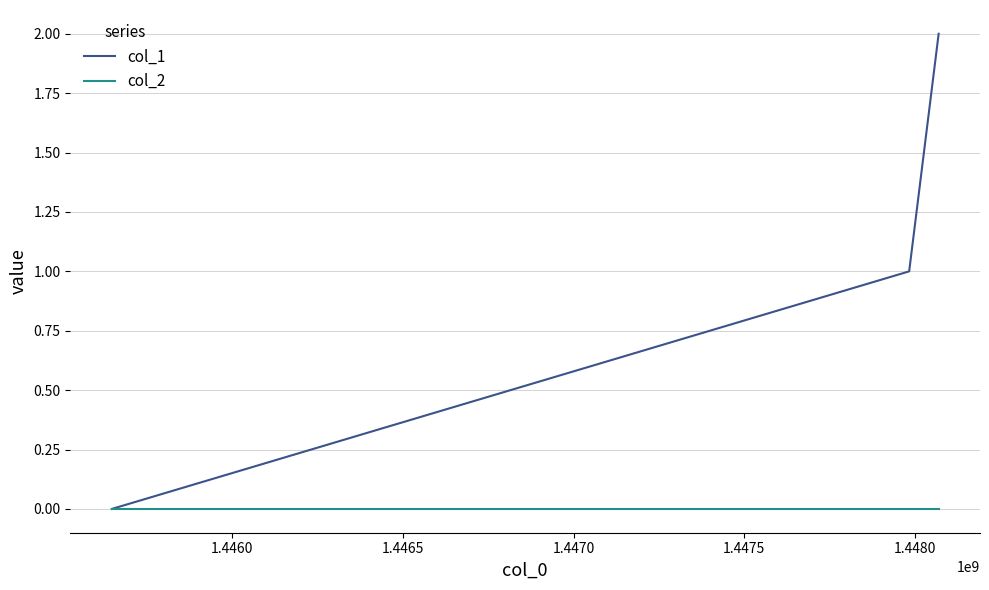

Which series has the widest spread of values?

col_1